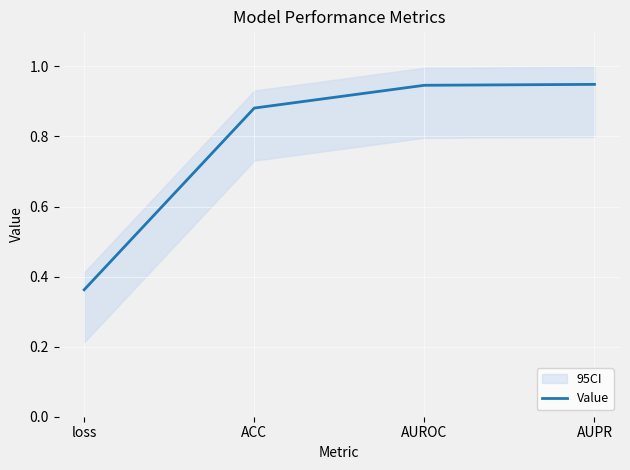

Which category has the highest value across all series?

AUPR